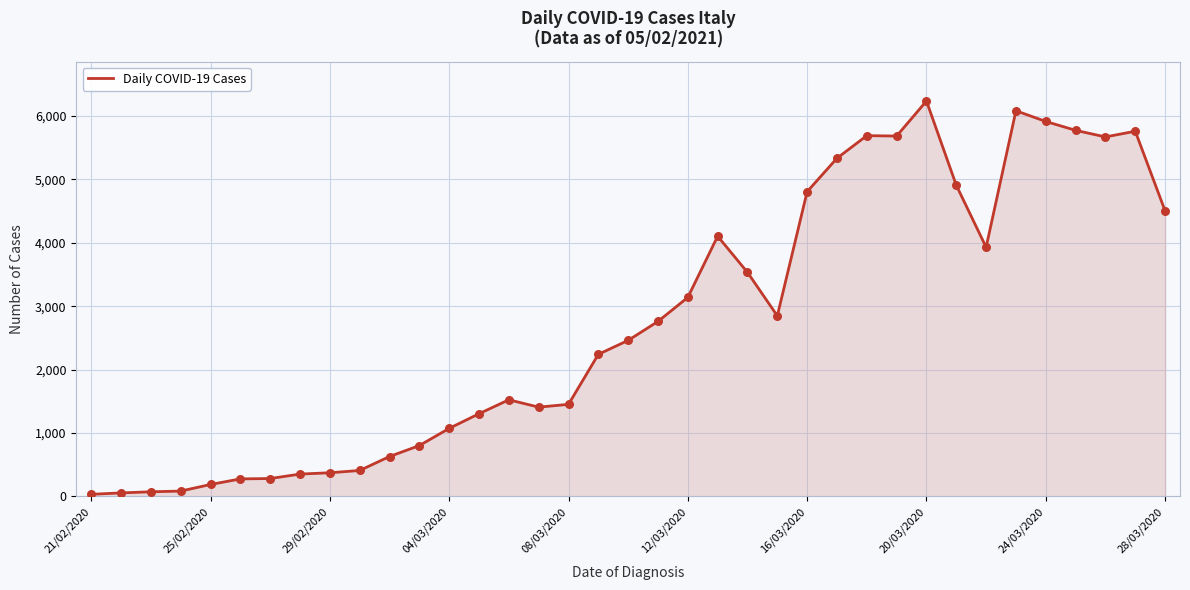

What is the difference between the maximum and minimum values?

6203